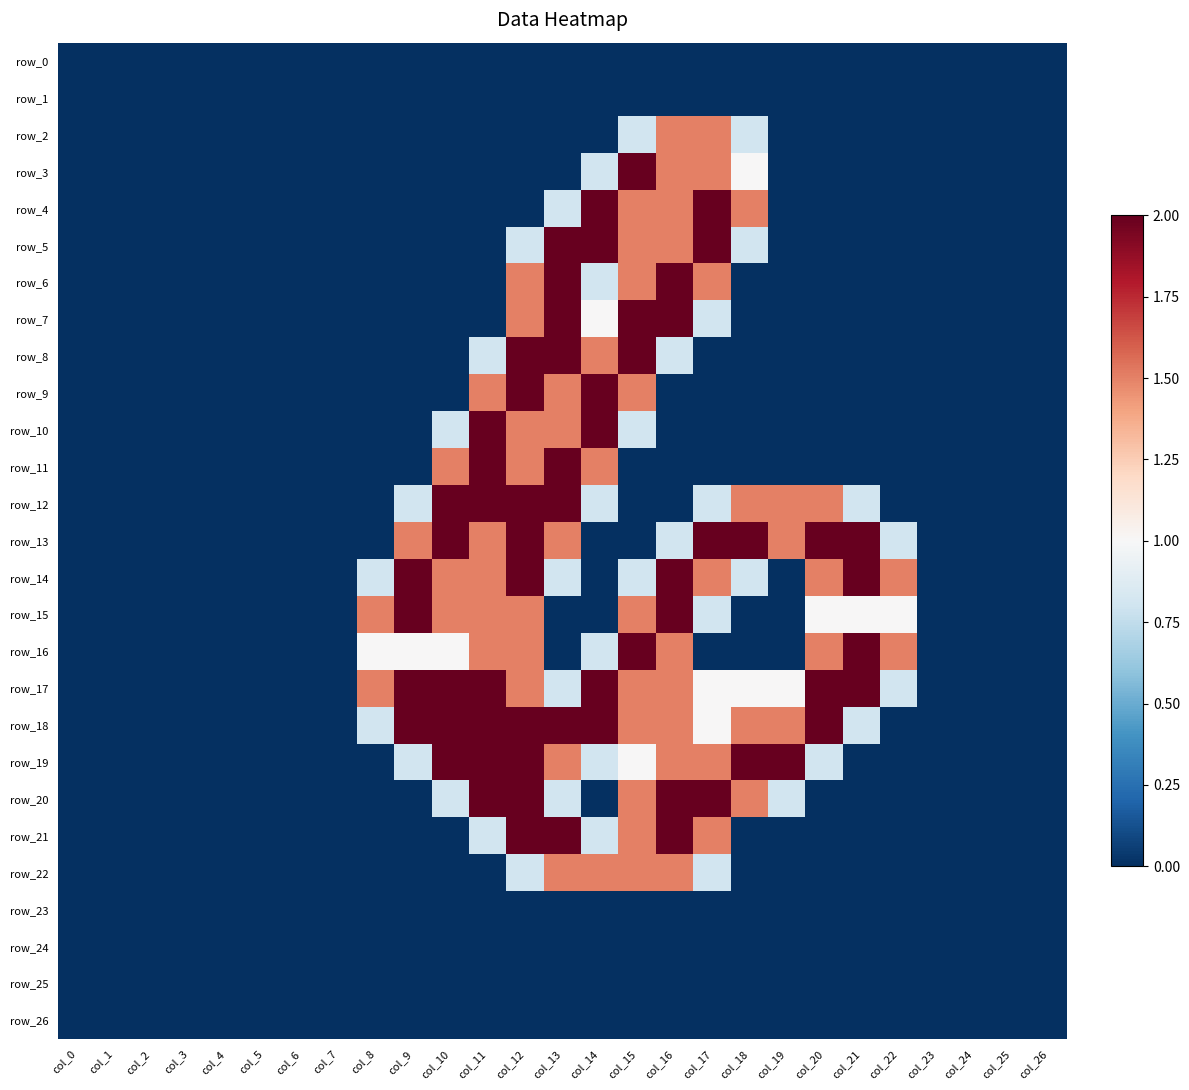

The value of row_6 at col_6 is 0.9. True or false?

False